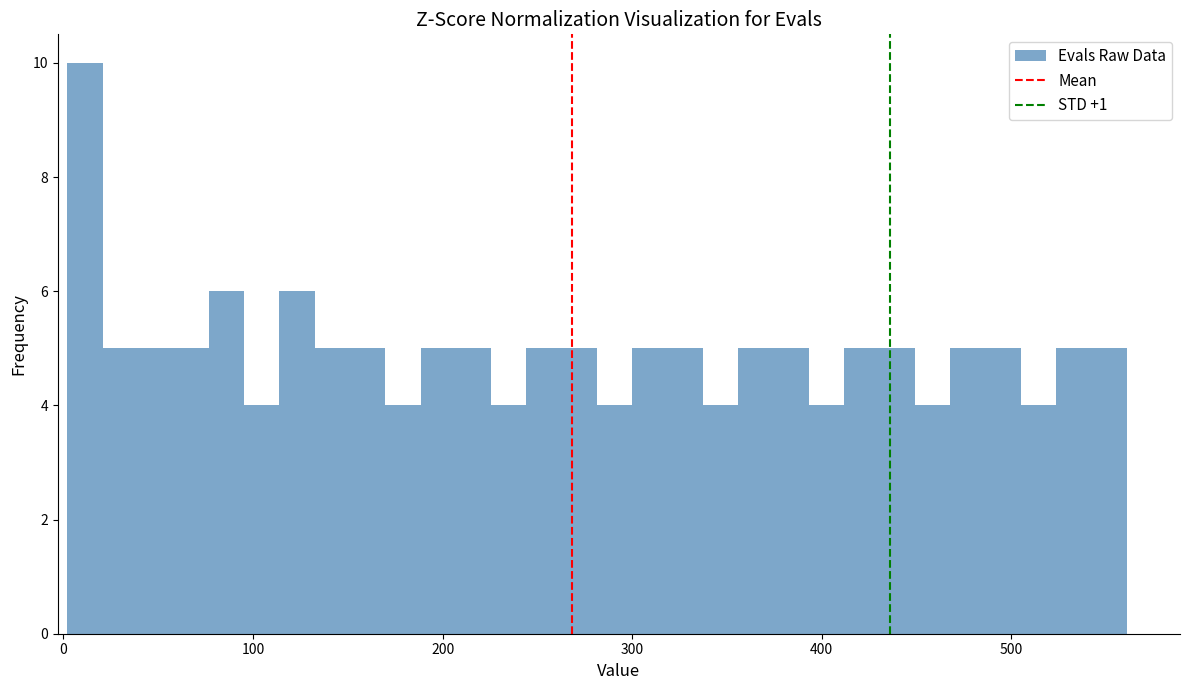

Read against the x-axis, roughly where is the centre of the tallest bar?

10